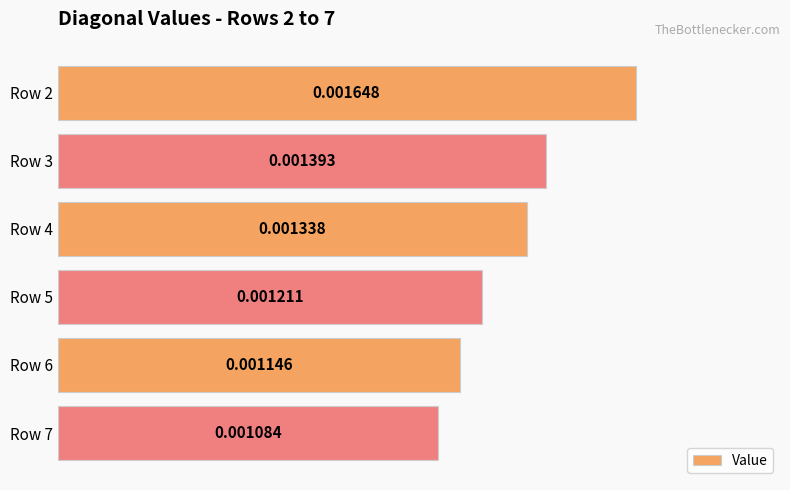

How many bars are there in total?

6